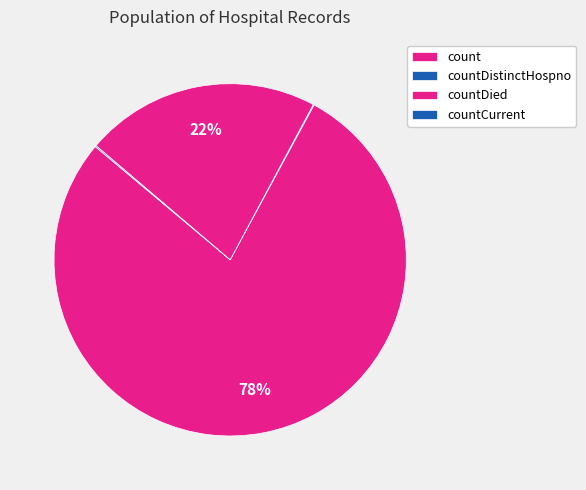

What is the majority slice?

count